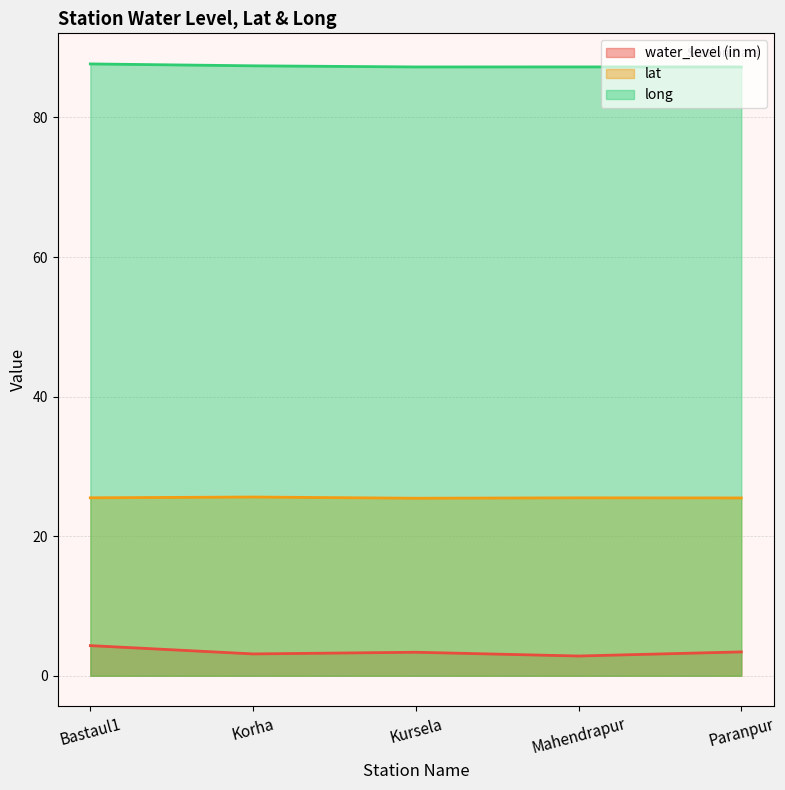

At which category does long reach its first local valley?

Kursela